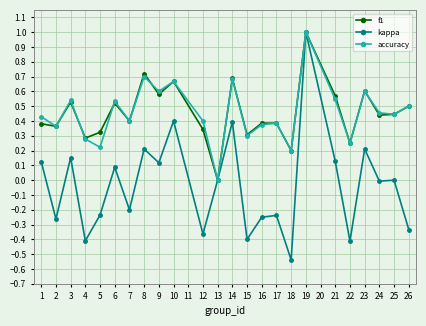

Which series changed the most between 4 and 8?

kappa